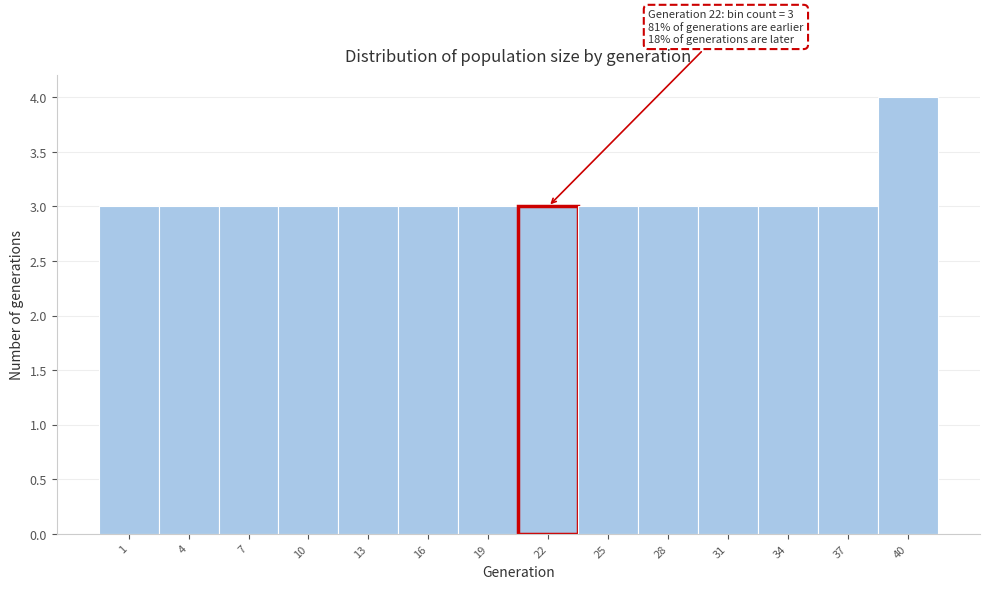

Reading left to right, what are all the values shown in this chart?

1=3	4=3	7=3	10=3	13=3	16=3	19=3	22=3	25=3	28=3	31=3	34=3	37=3	40=4